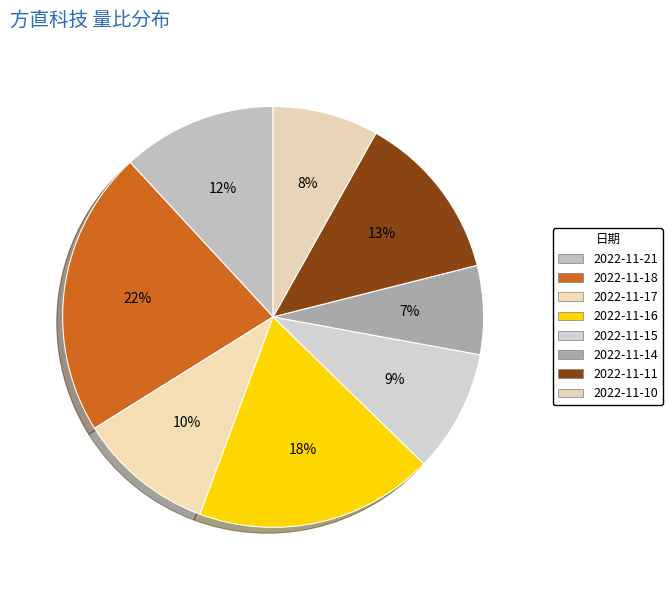

What percentage do 2022-11-10 and 2022-11-16 together represent?

26.5%